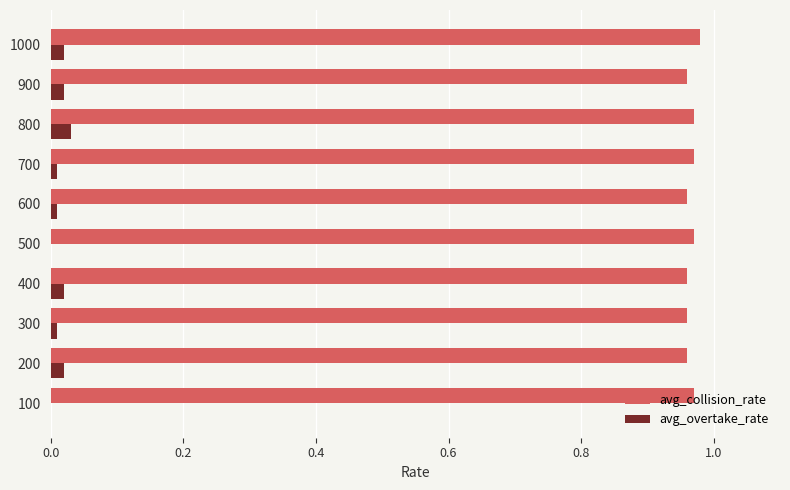

The avg_collision_rate series shows 1.7 at 100. True or false?

False